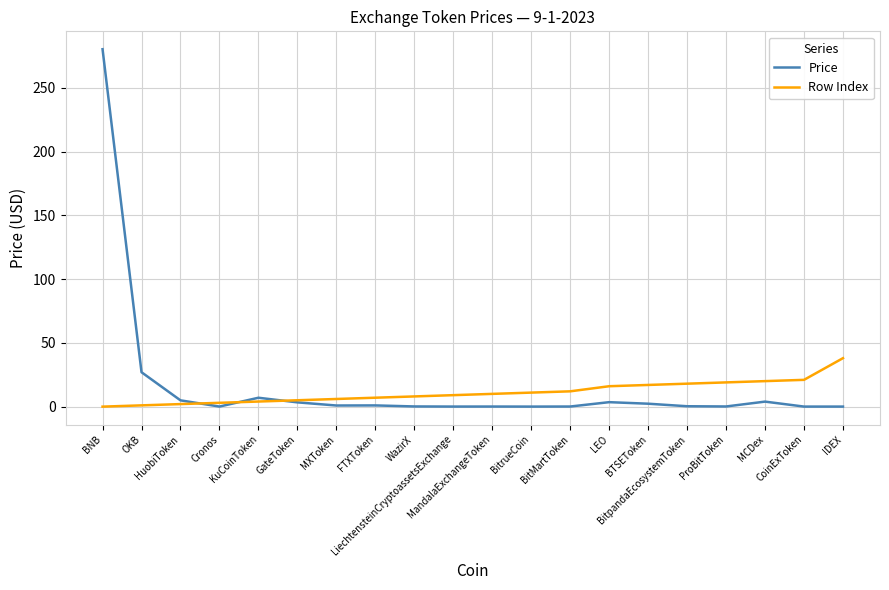

Where is the first local maximum for Price?

KuCoinToken